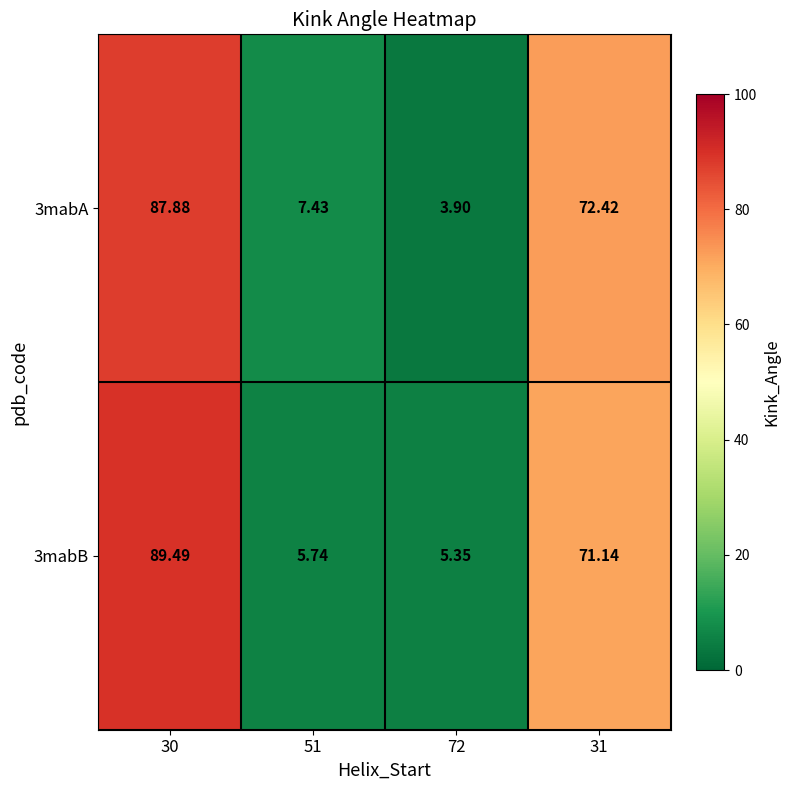

How many values in the 3mabA series exceed 72?

2